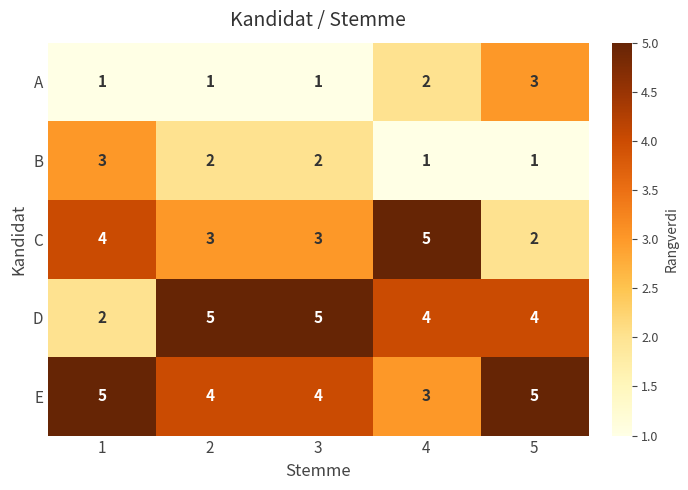

What is the approximate value of D at 2?

5